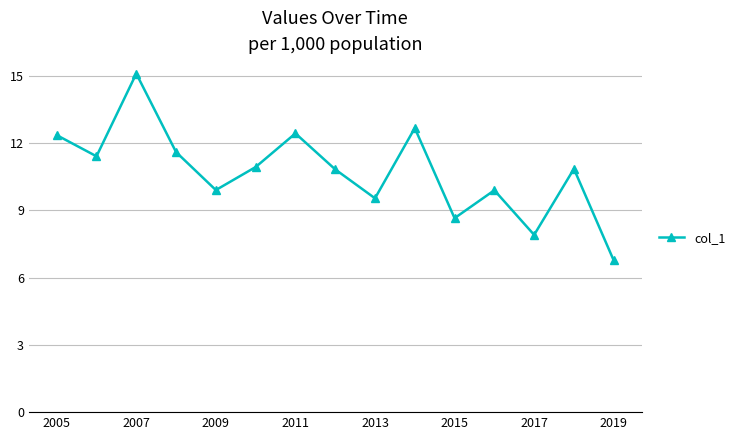

Does the chart display data point markers on the line(s)?

Yes